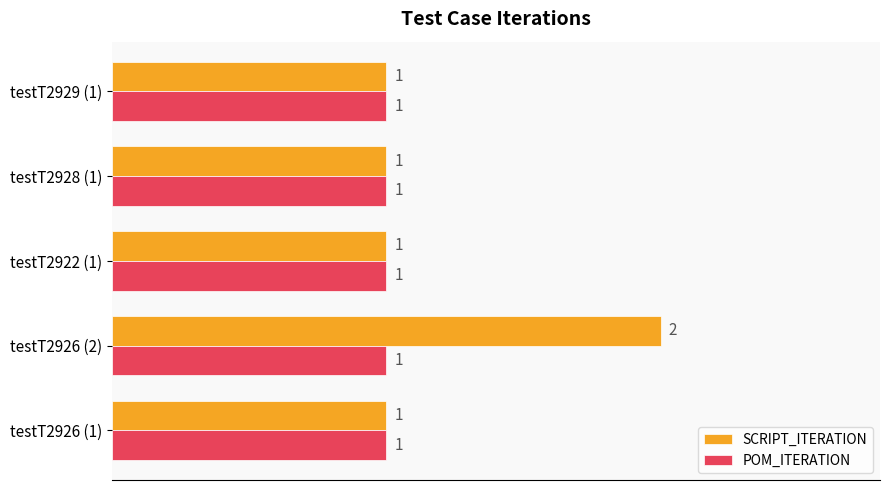

True or false: SCRIPT_ITERATION has a value of 1 at testT2926 (1).

True